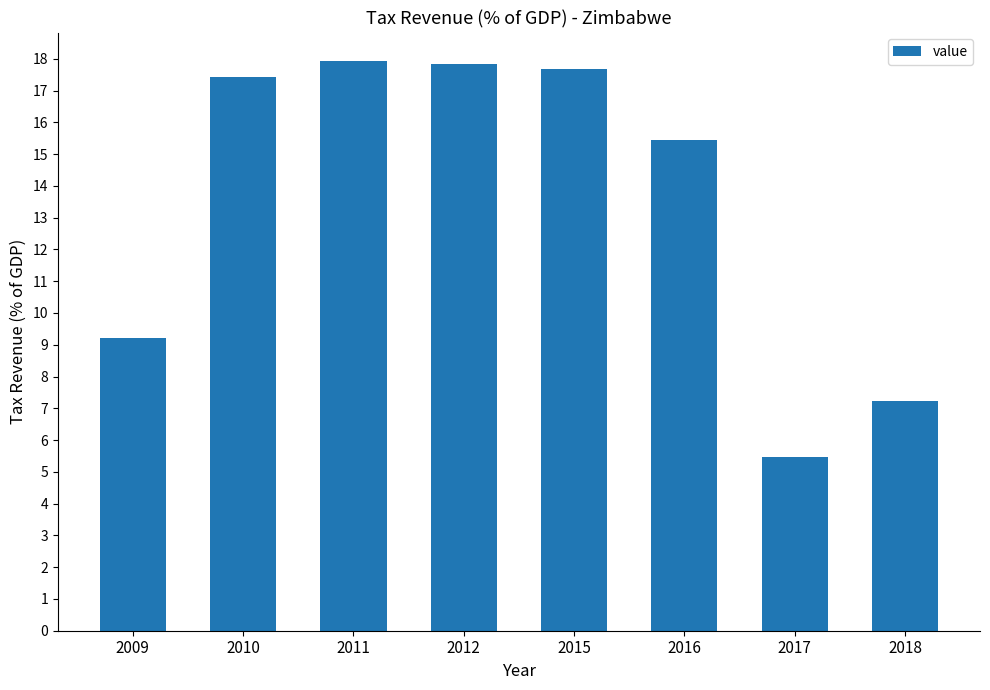

At which label does the data first exceed 17?

2010